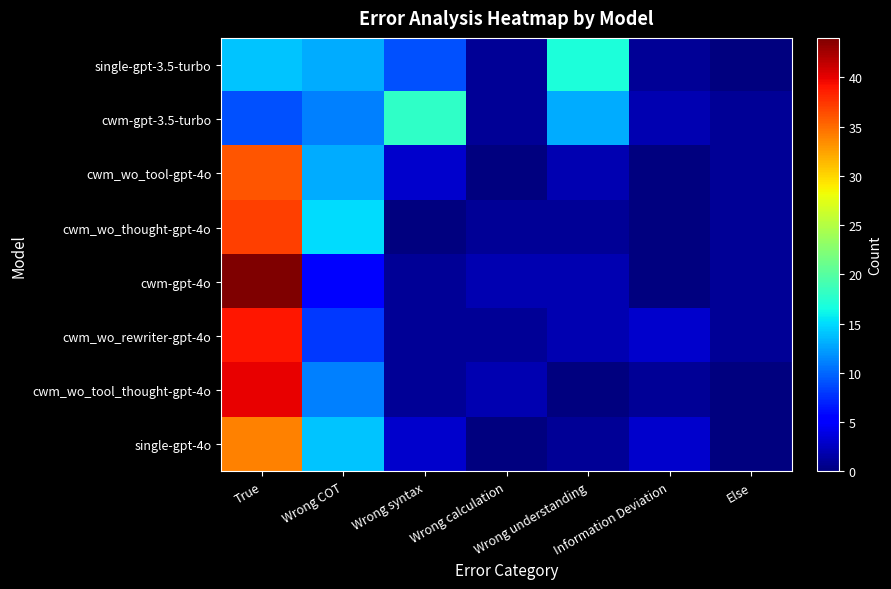

Which label corresponds to the smallest value in the chart?

Else